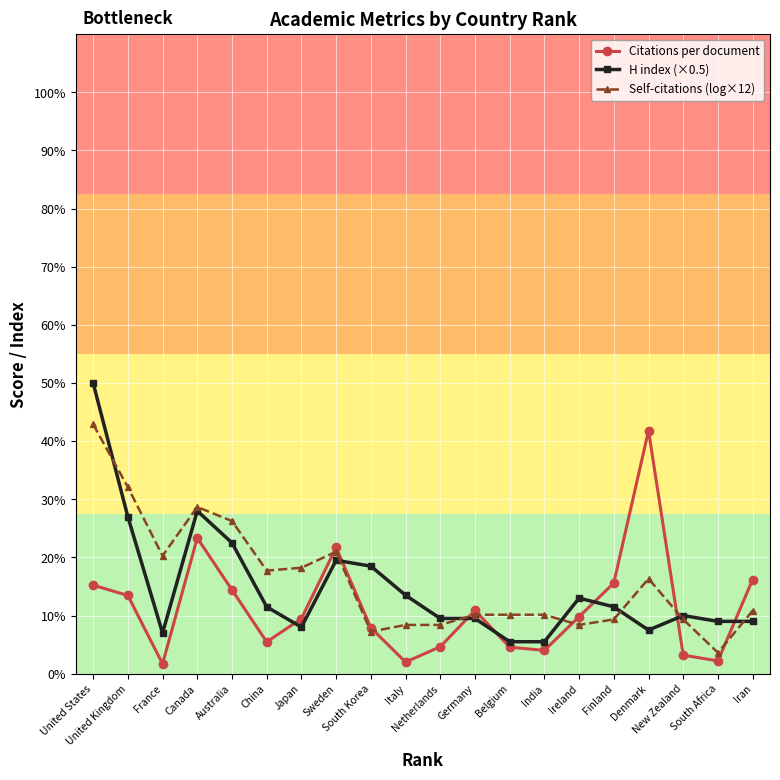

List the series in order of their overall mean, lowest first.

Citations per document, H index (×0.5), Self-citations (log×12)